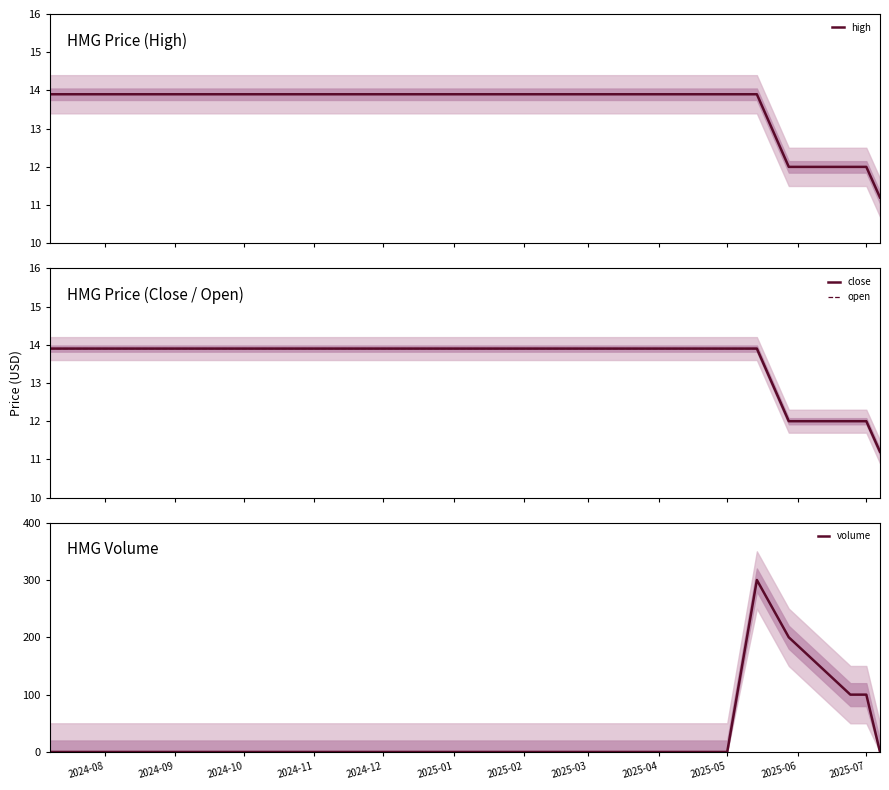

What is the difference between the maximum and minimum values in the high series?

2.7